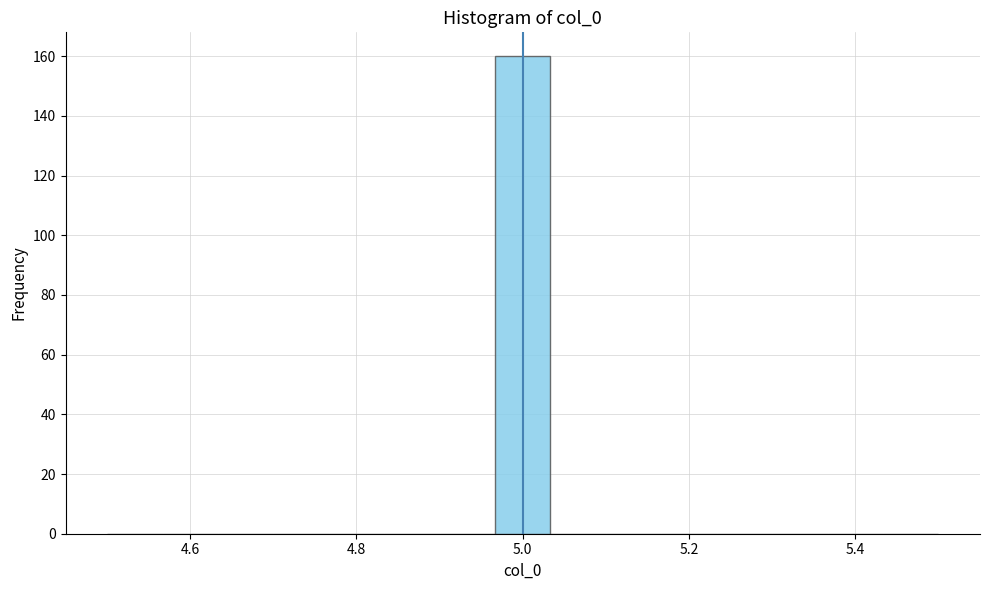

Read against the x-axis, roughly where is the centre of the tallest bar?

5.00